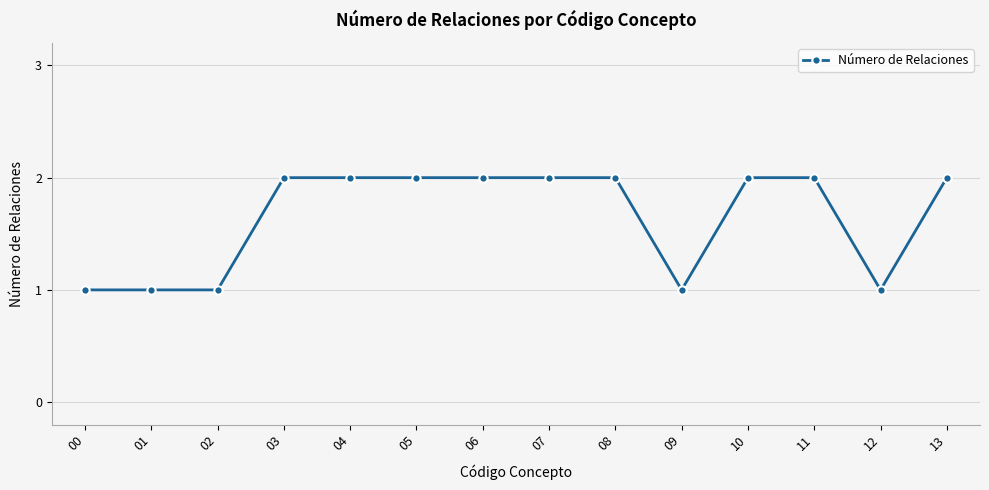

The value at 06 is 3. True or false?

False